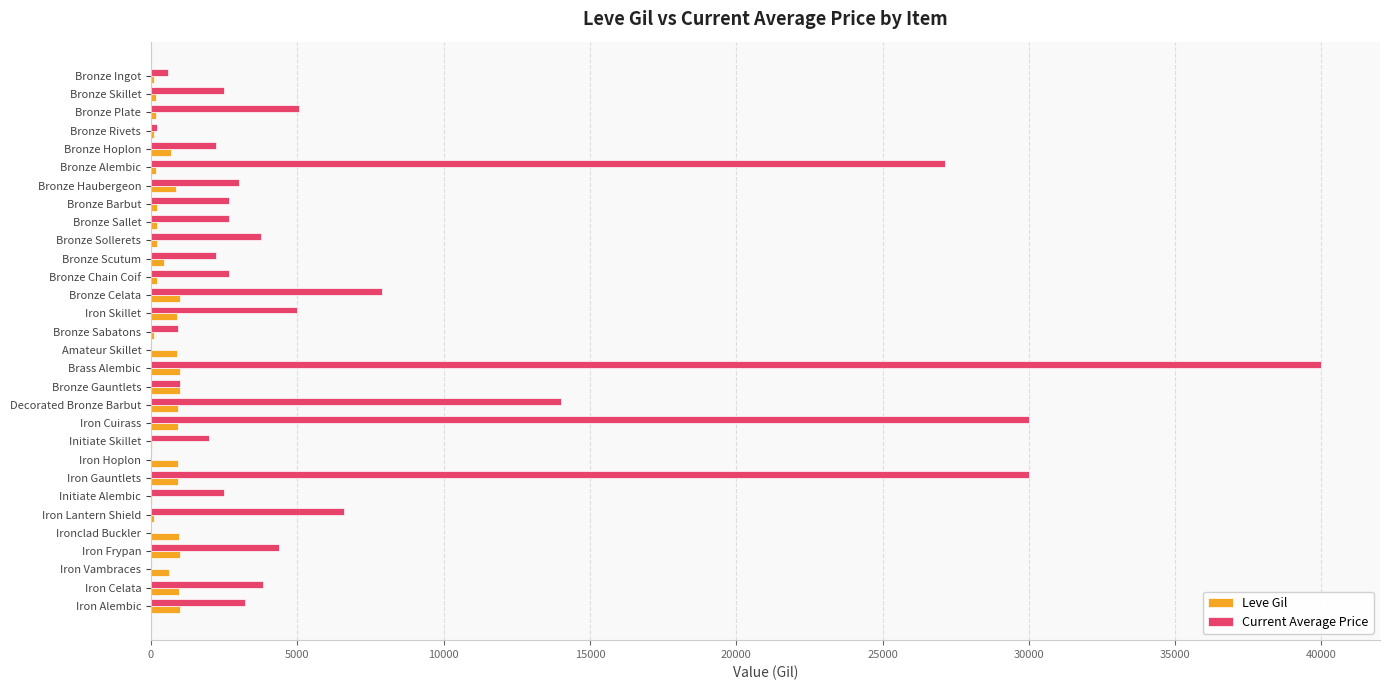

Which series has the largest total across all categories?

Current Average Price